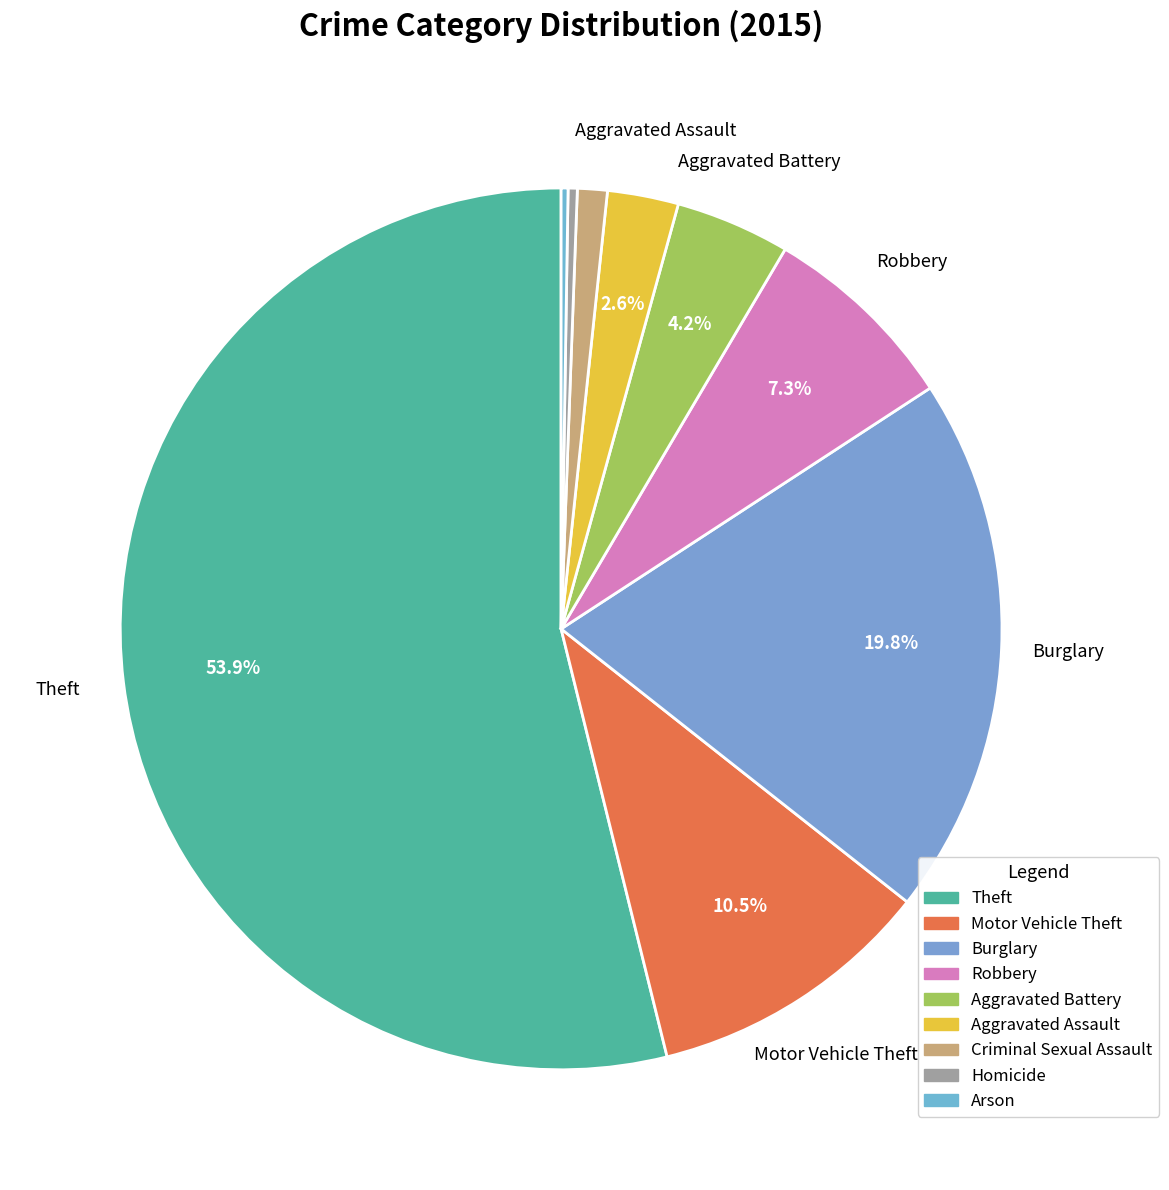

Count the number of slices in the pie.

9